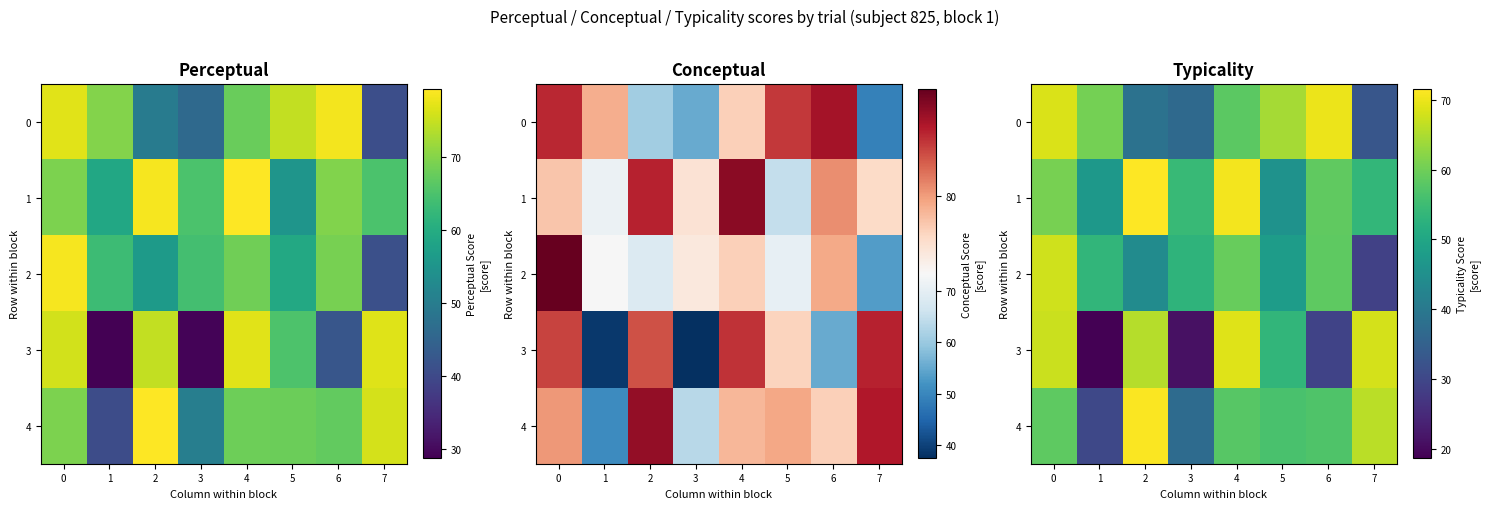

Where is 0 nearest to the value 51?

4